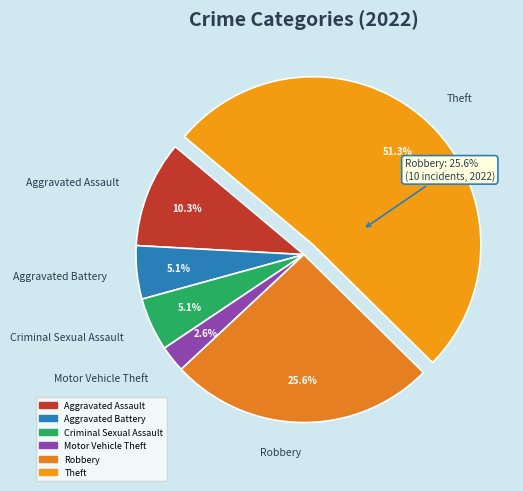

Which has a higher value, Robbery or Criminal Sexual Assault?

Robbery